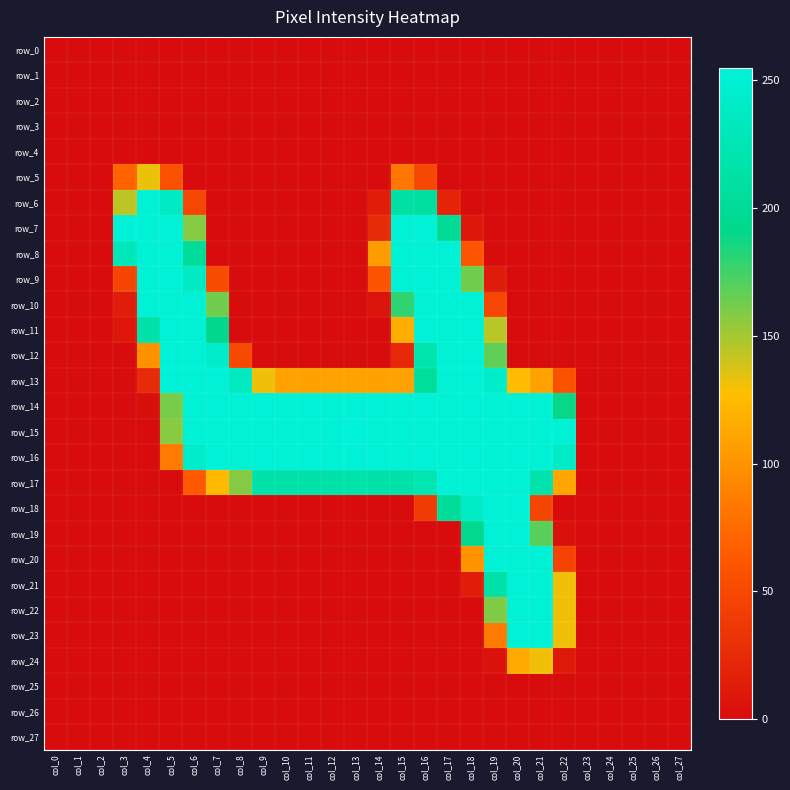

Which series has the largest total across all categories?

row_15